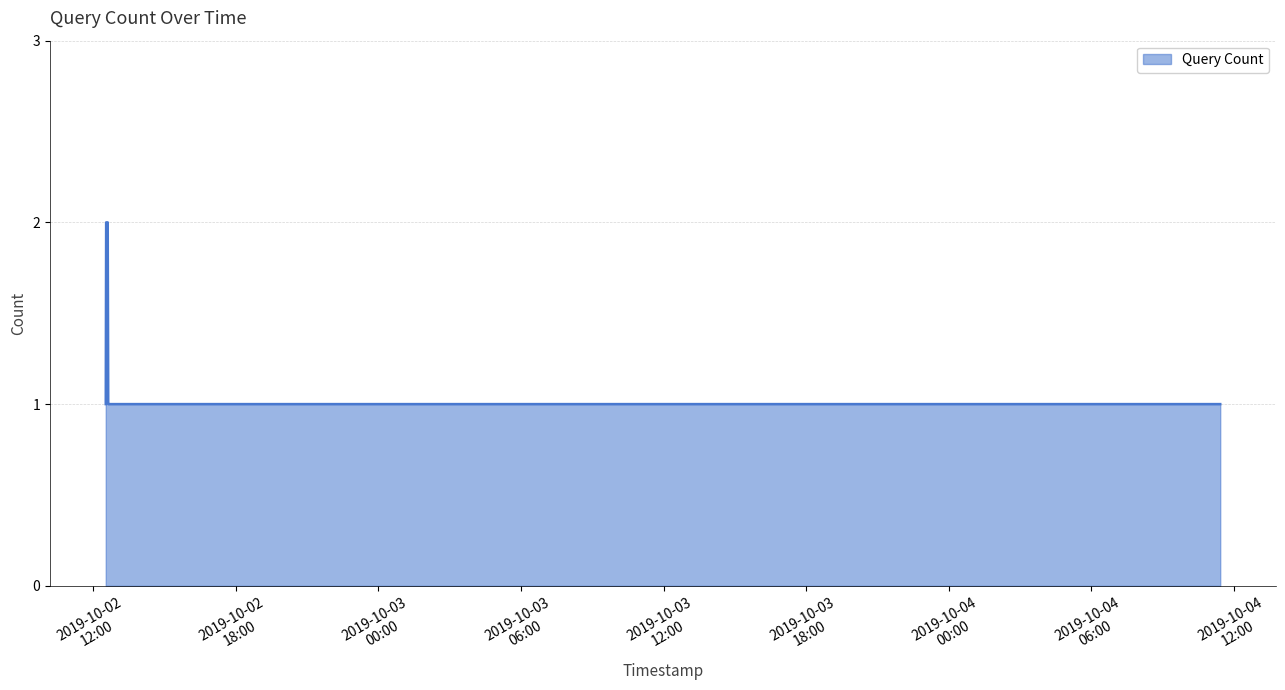

What is the difference between the maximum and minimum values?

1